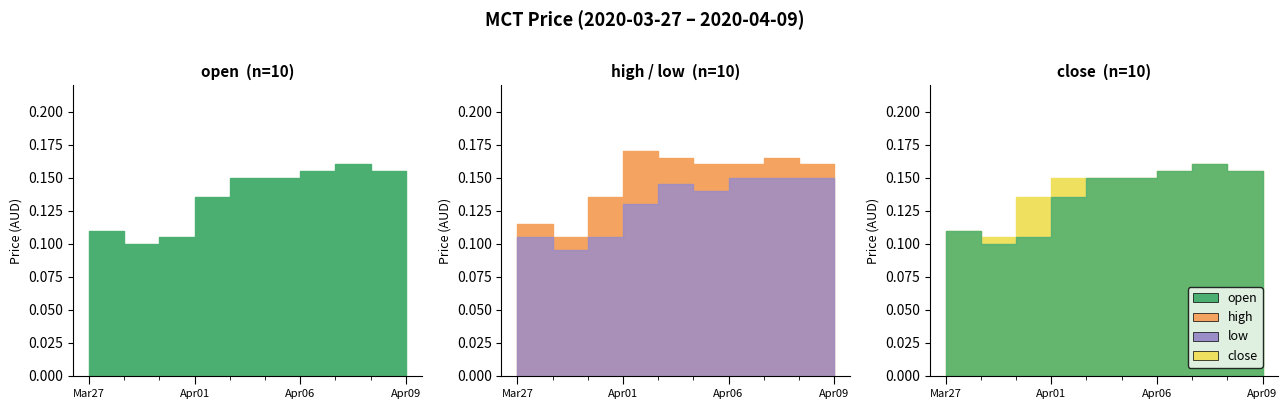

Reading left to right, transcribe all the data shown in this chart.

open: 2020-03-27=0.1	2020-03-30=0.1	2020-03-31=0.1	2020-04-01=0.1	2020-04-02=0.1	2020-04-03=0.1	2020-04-06=0.2	2020-04-07=0.2	2020-04-08=0.2	2020-04-09=0.2
high: 2020-03-27=0.1	2020-03-30=0.1	2020-03-31=0.1	2020-04-01=0.2	2020-04-02=0.2	2020-04-03=0.2	2020-04-06=0.2	2020-04-07=0.2	2020-04-08=0.2	2020-04-09=0.2
low: 2020-03-27=0.1	2020-03-30=0.1	2020-03-31=0.1	2020-04-01=0.1	2020-04-02=0.1	2020-04-03=0.1	2020-04-06=0.1	2020-04-07=0.1	2020-04-08=0.1	2020-04-09=0.1
close: 2020-03-27=0.1	2020-03-30=0.1	2020-03-31=0.1	2020-04-01=0.1	2020-04-02=0.1	2020-04-03=0.1	2020-04-06=0.2	2020-04-07=0.2	2020-04-08=0.2	2020-04-09=0.1